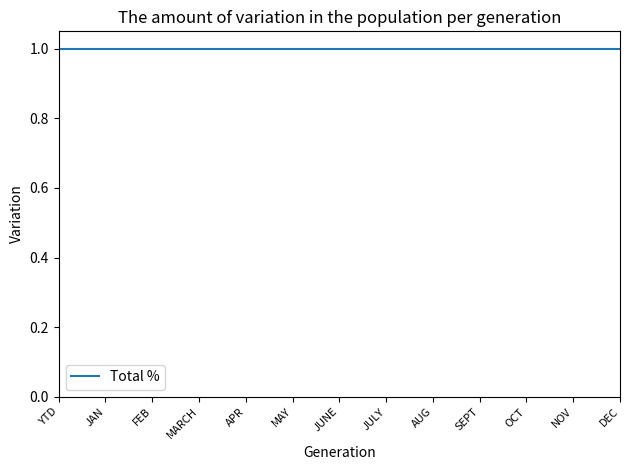

At which category does the chart reach its peak across all series?

YTD